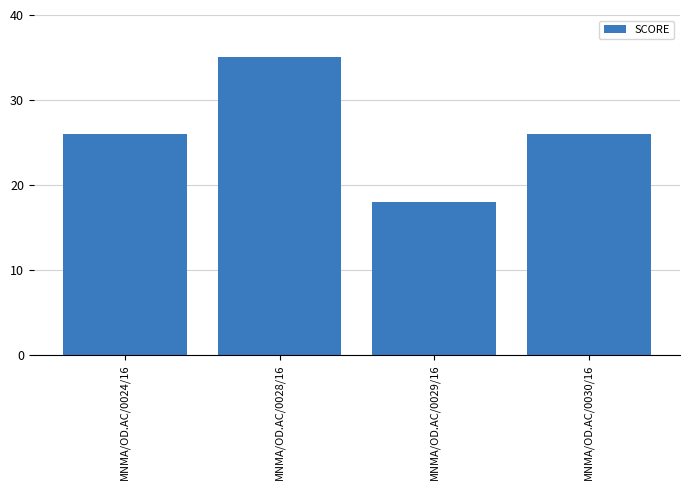

What is the label of the 1st bar from the right?

MNMA/OD.AC/0030/16